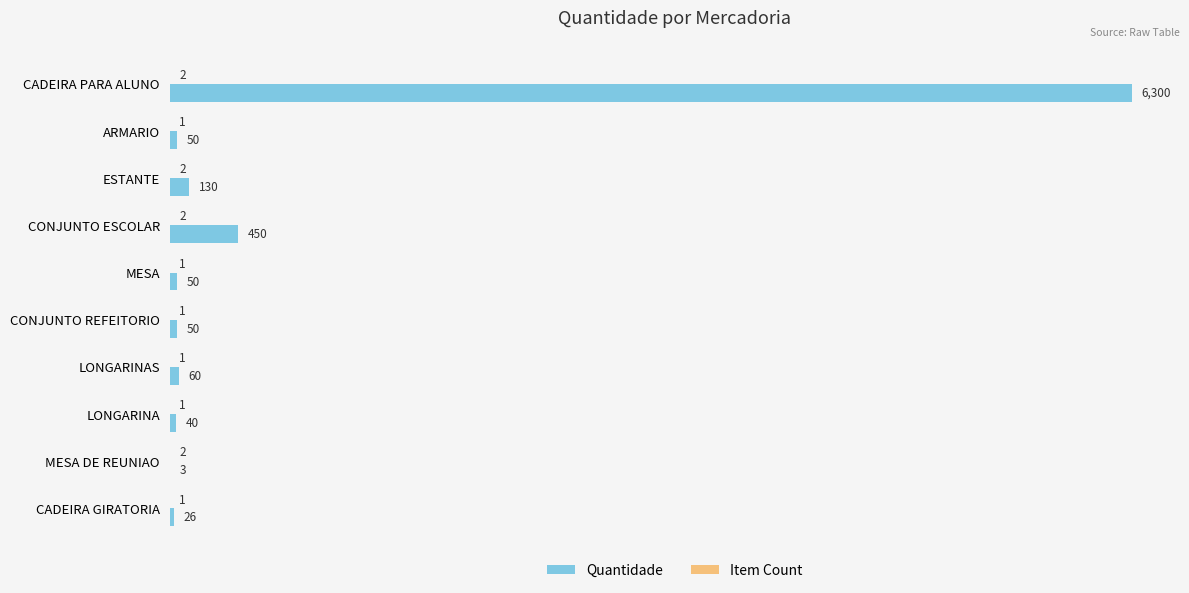

Which series changed the most between ESTANTE and LONGARINAS?

Quantidade